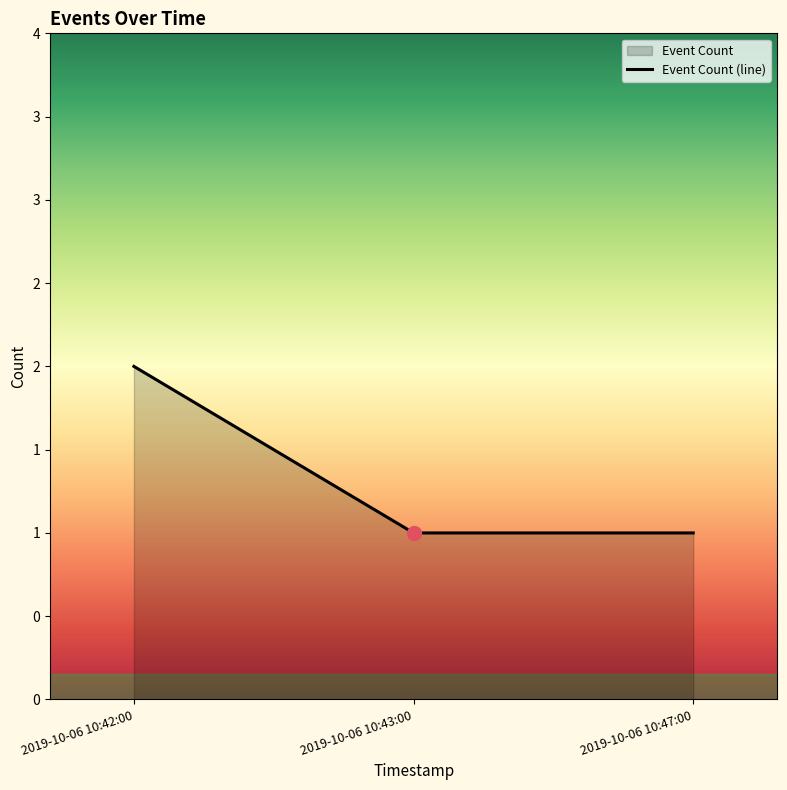

What is the value of the 2nd point from the left?

1